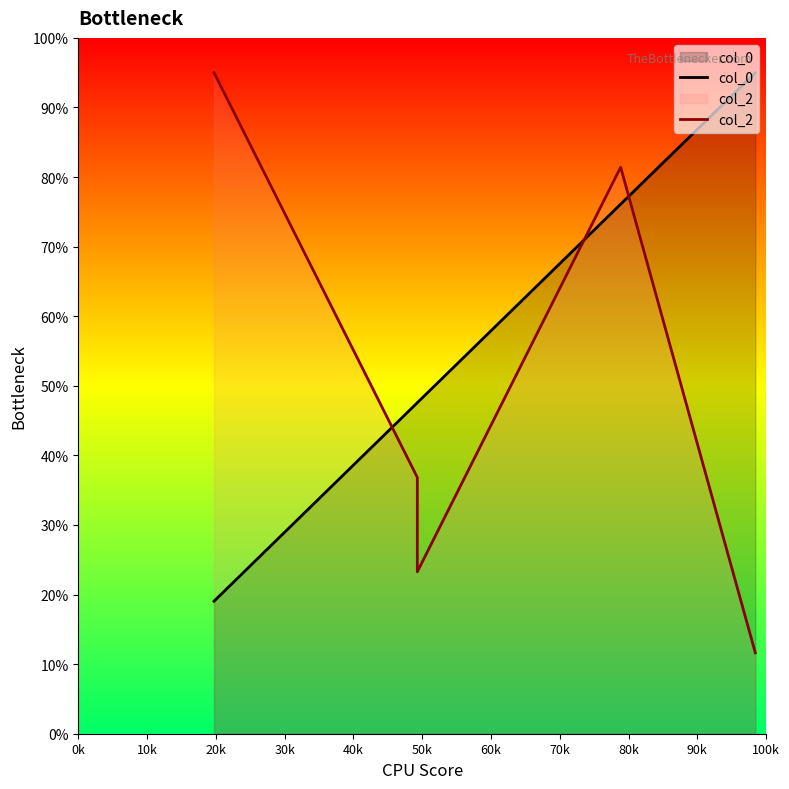

What is the smallest value displayed?

11.6